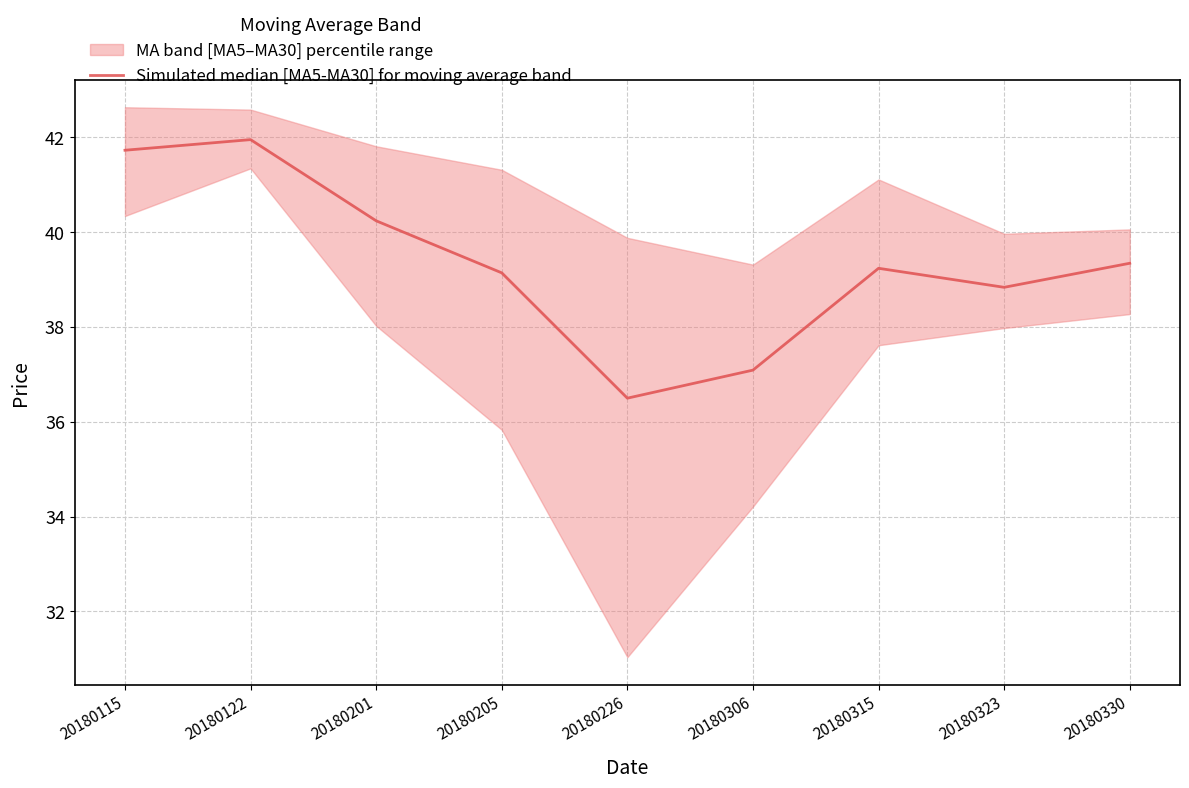

Which label corresponds to the smallest value in the chart?

20180226